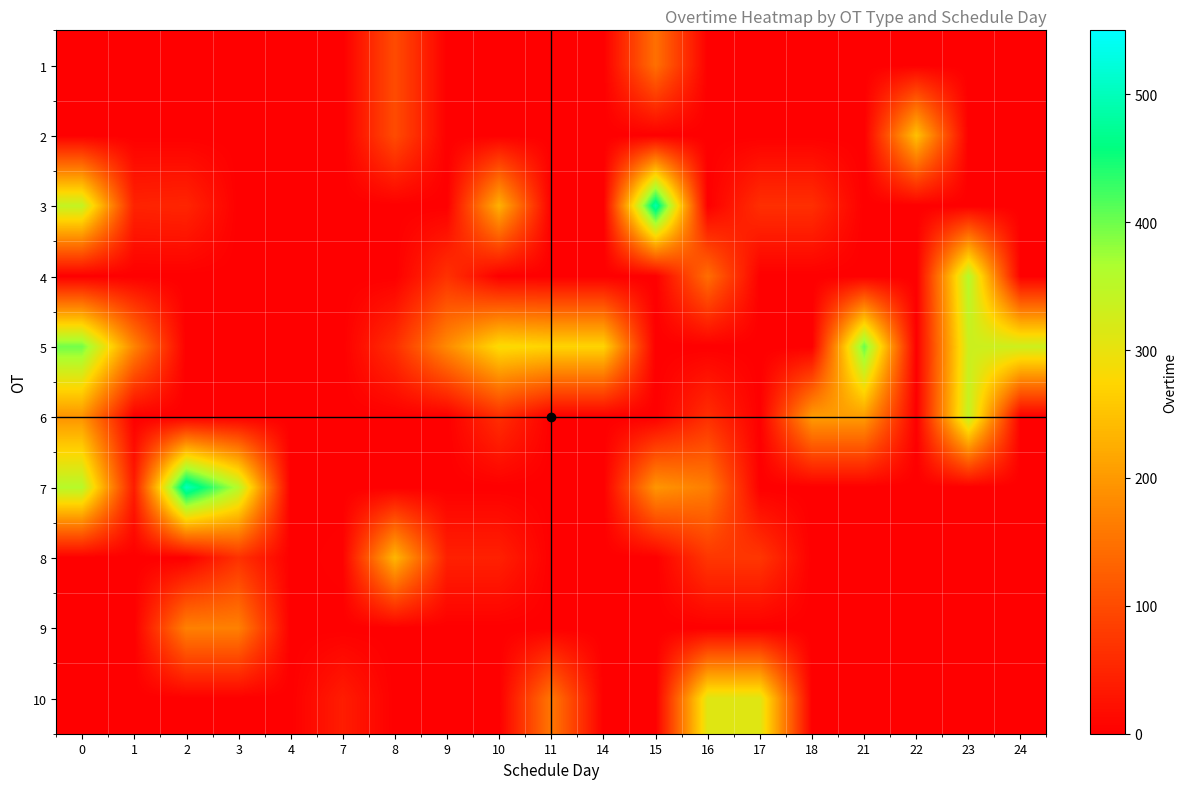

Between 16 and 22, which is larger?

16